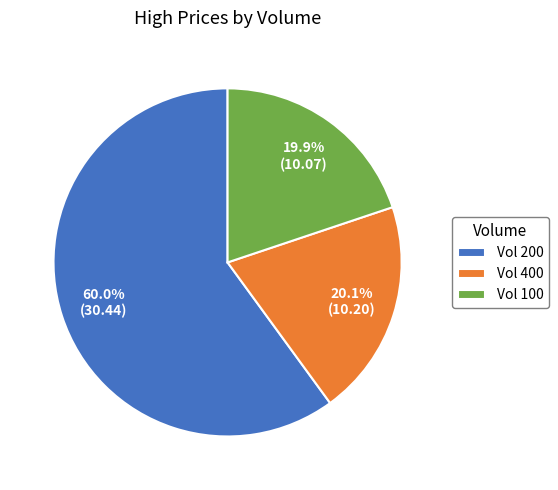

Is there any slice that represents more than half of the pie?

Yes